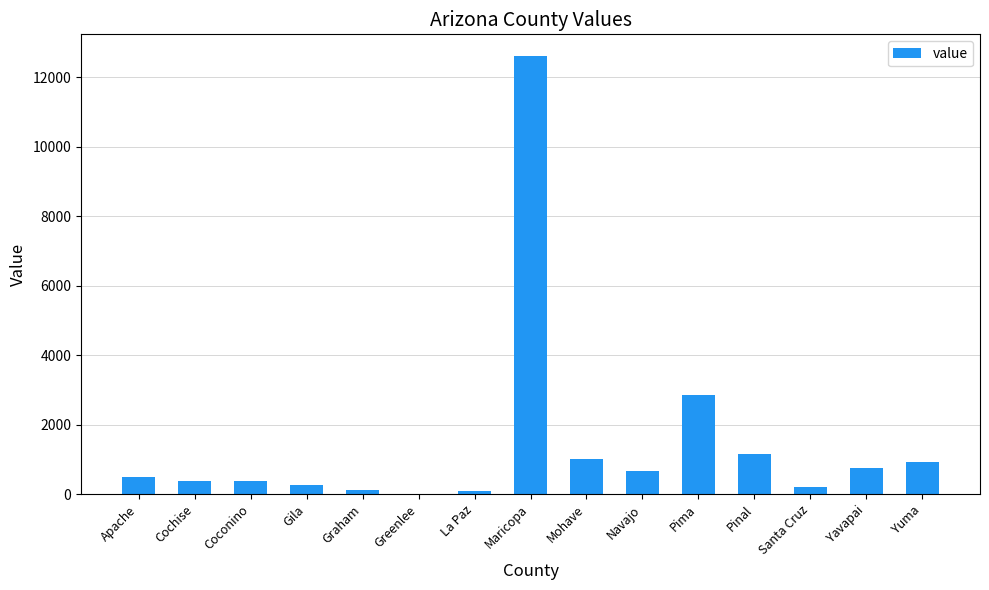

Is it true that the value at Maricopa is 12603?

True